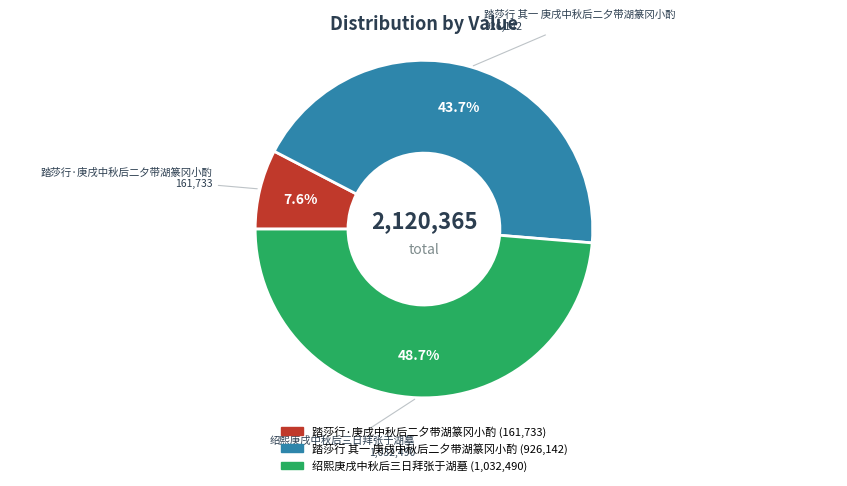

Rank the categories by value from highest to lowest.

绍熙庚戌中秋后三日拜张于湖墓, 踏莎行 其一 庚戌中秋后二夕带湖篆冈小酌, 踏莎行·庚戌中秋后二夕带湖篆冈小酌